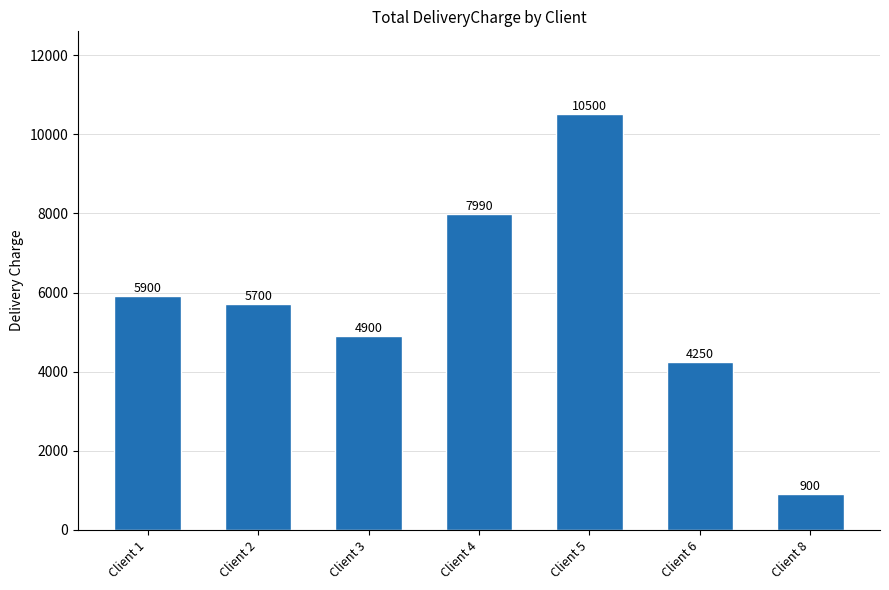

Does the chart contain stacked bars?

No